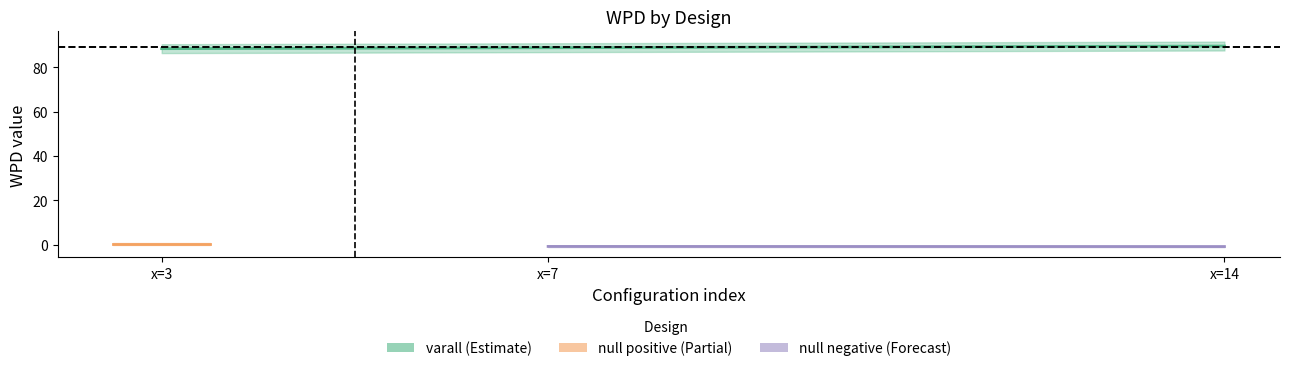

The value of null positive at x=3 is 0.3. True or false?

True